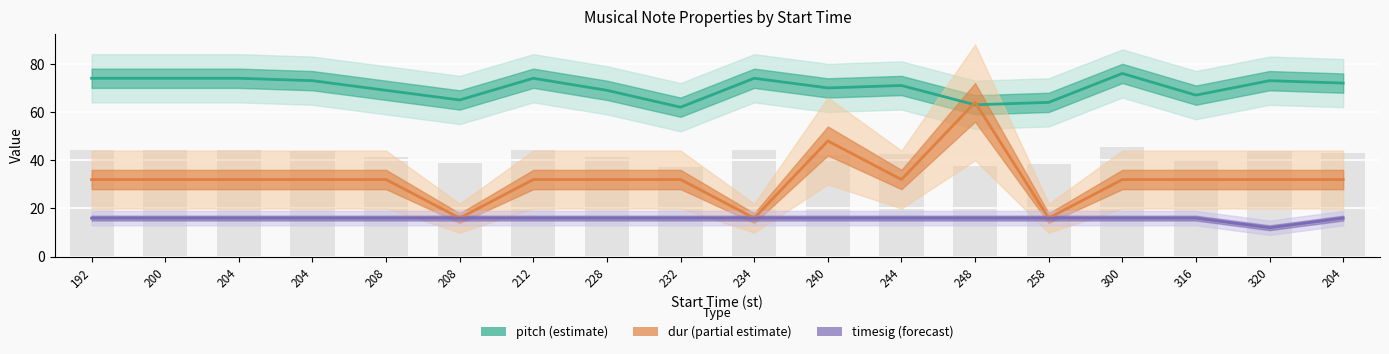

What is the difference between the second highest and second lowest values in the dur series?

32